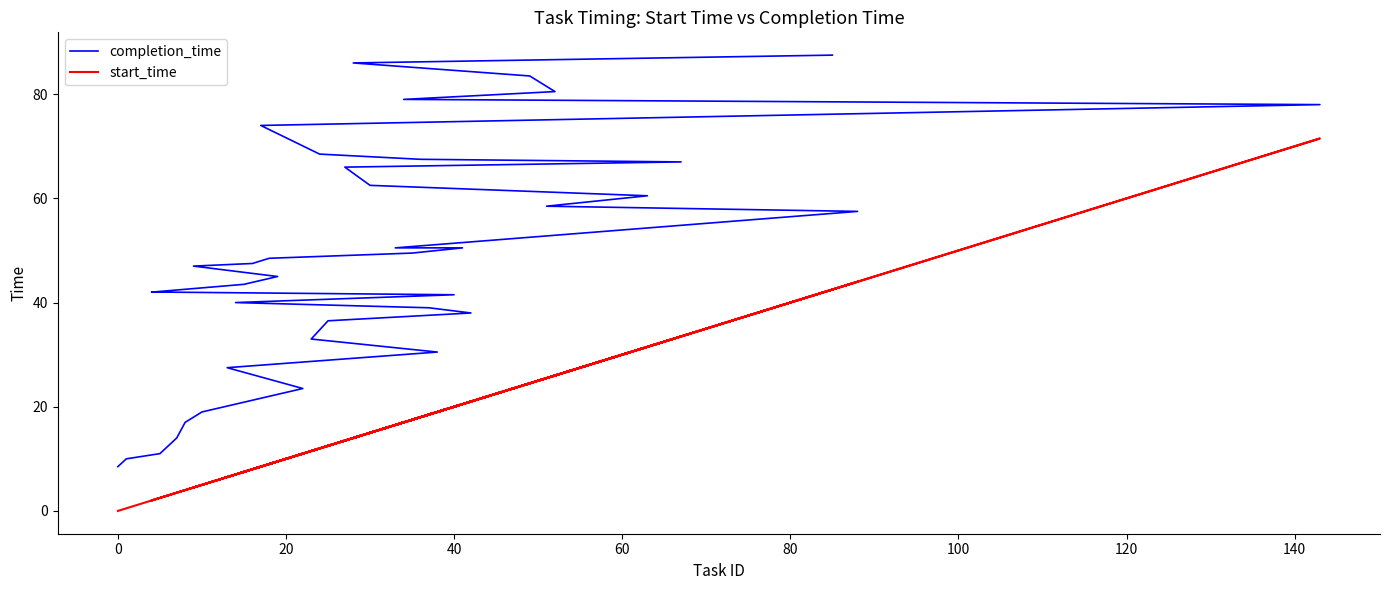

The start_time series shows 3.3 at 20. True or false?

False